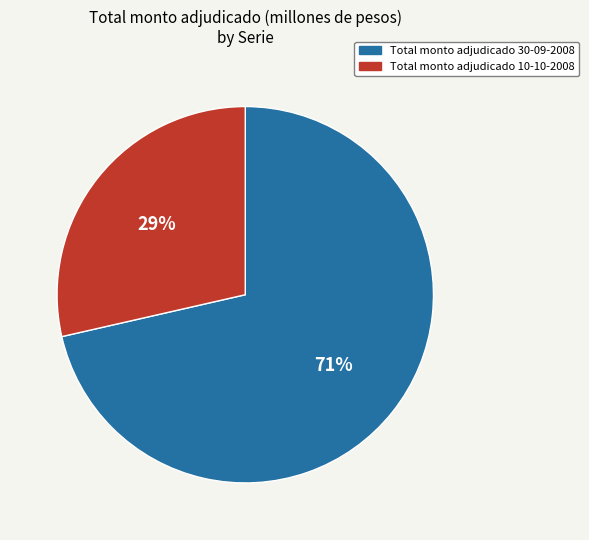

True or false: Total monto adjudicado 10-10-2008 accounts for 14% of the total.

False